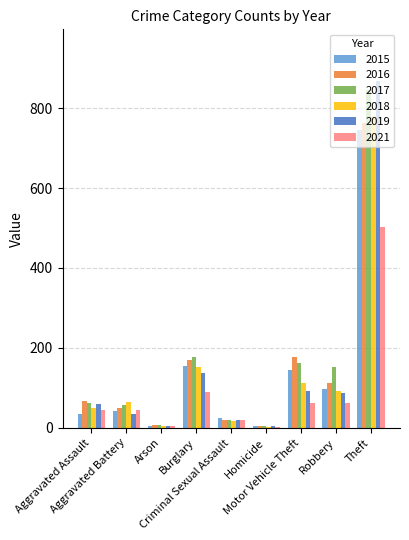

What is the average value of the 2021 series?

92